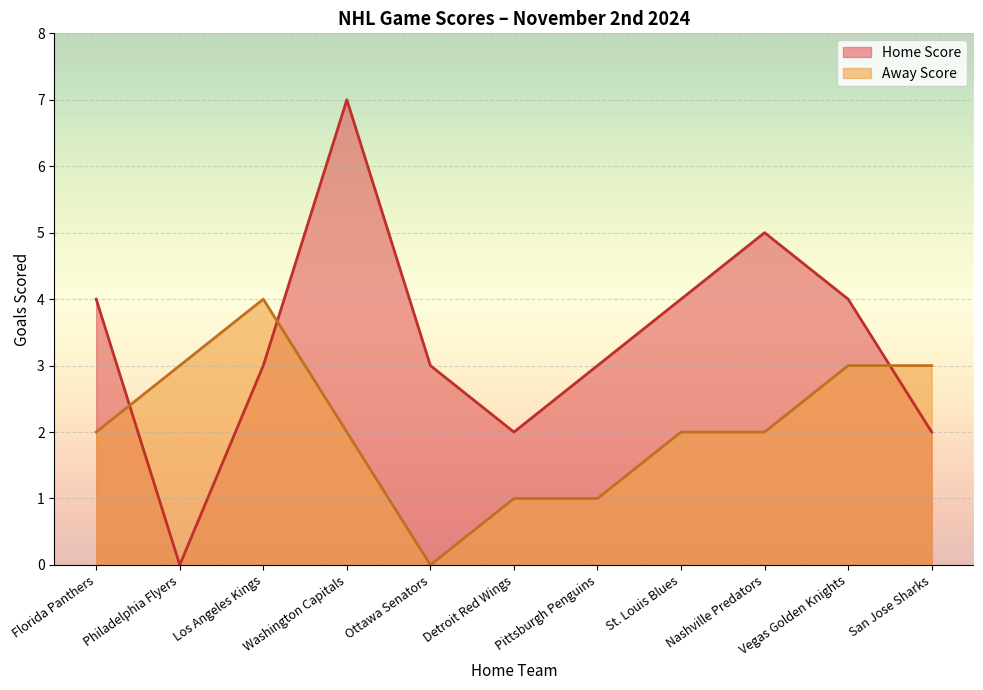

Which category has the lowest value in the Home Score series?

Philadelphia Flyers